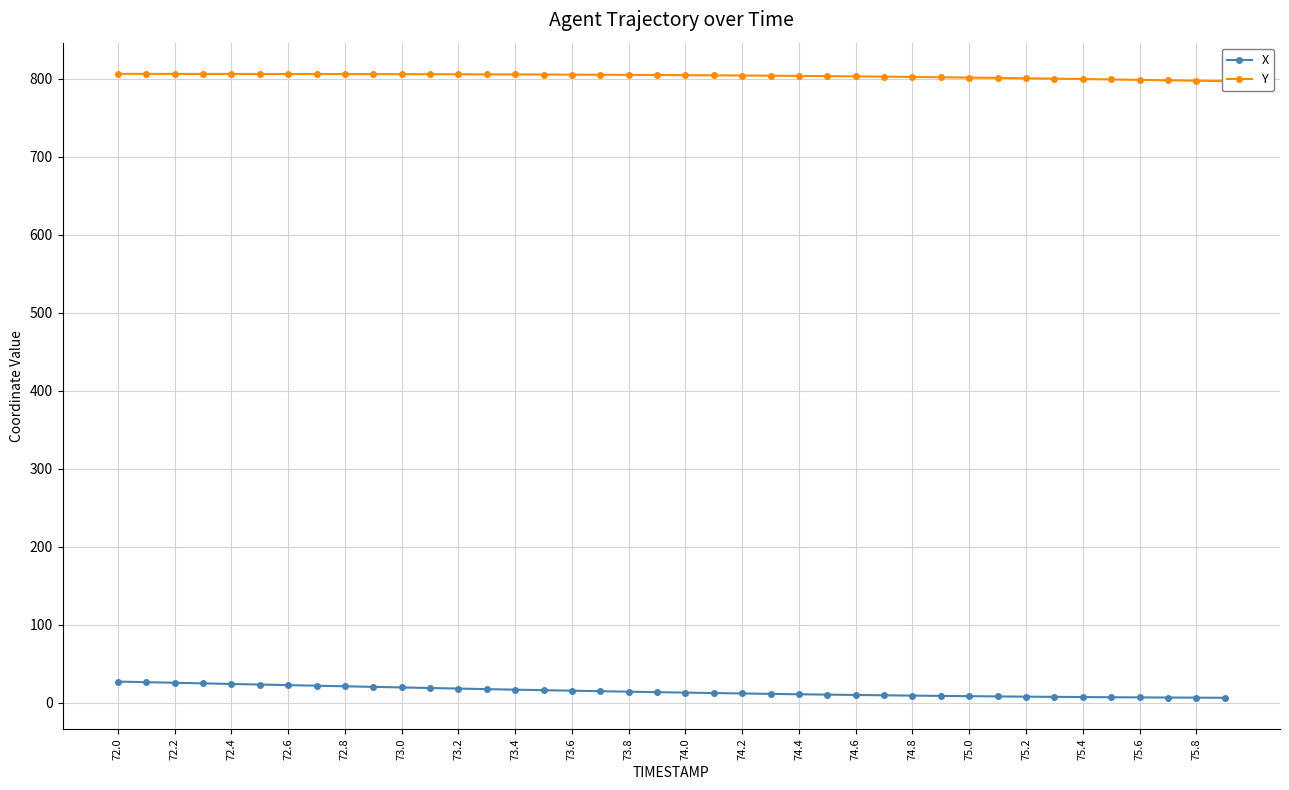

Reading left to right, extract all data points from this chart.

X: 27.1	26.3	25.5	24.8	24.0	23.3	22.5	21.8	21.0	20.3	19.5	18.8	18.1	17.4	16.7	16.0	15.4	14.7	14.1	13.5	12.9	12.3	11.8	11.3	10.8	10.3	9.9	9.5	9.1	8.7	8.3	8.0	7.7	7.5	7.2	7.0	6.8	6.6	6.4	6.3
Y: 806.5	806.5	806.5	806.5	806.4	806.4	806.4	806.3	806.3	806.2	806.2	806.1	806.0	805.9	805.8	805.7	805.5	805.4	805.2	805.1	804.9	804.7	804.4	804.2	803.9	803.6	803.3	802.9	802.6	802.2	801.8	801.3	800.9	800.4	799.9	799.4	798.8	798.3	797.7	797.2